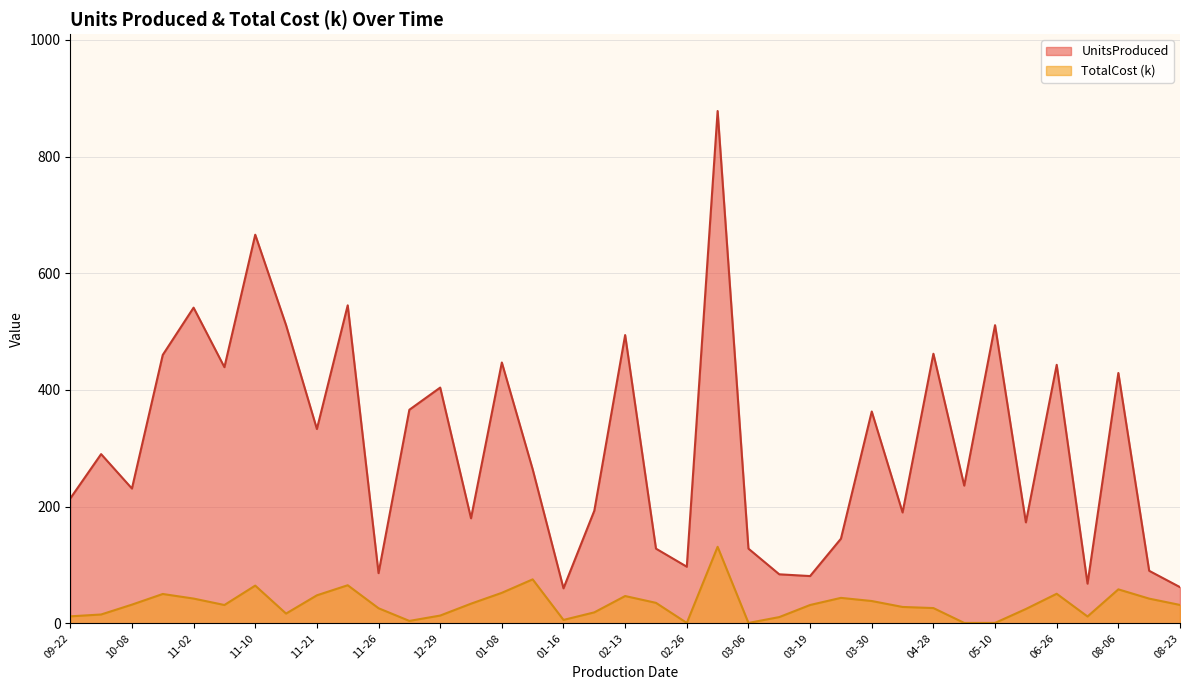

True or false: TotalCost_k has a value of 65.4 at 2024-01-16.

False